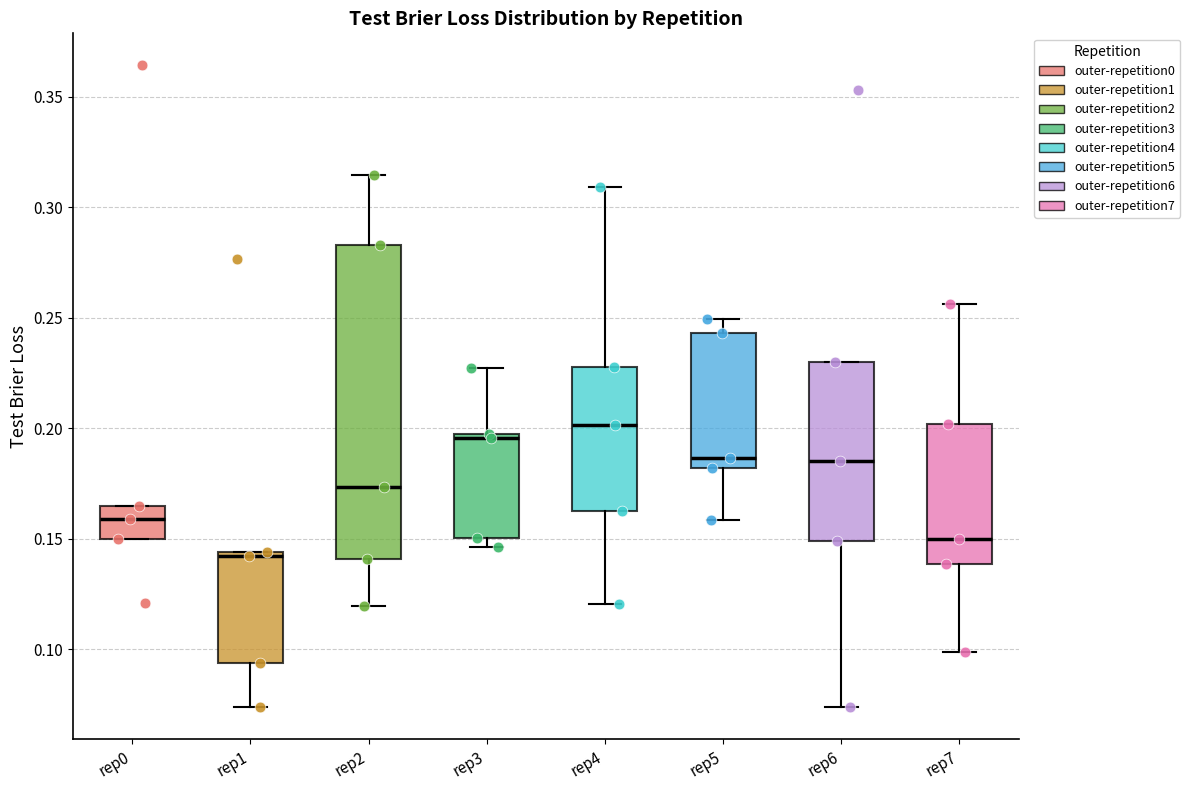

Comparing the boxes themselves (not the whiskers), which one is the tallest?

rep2